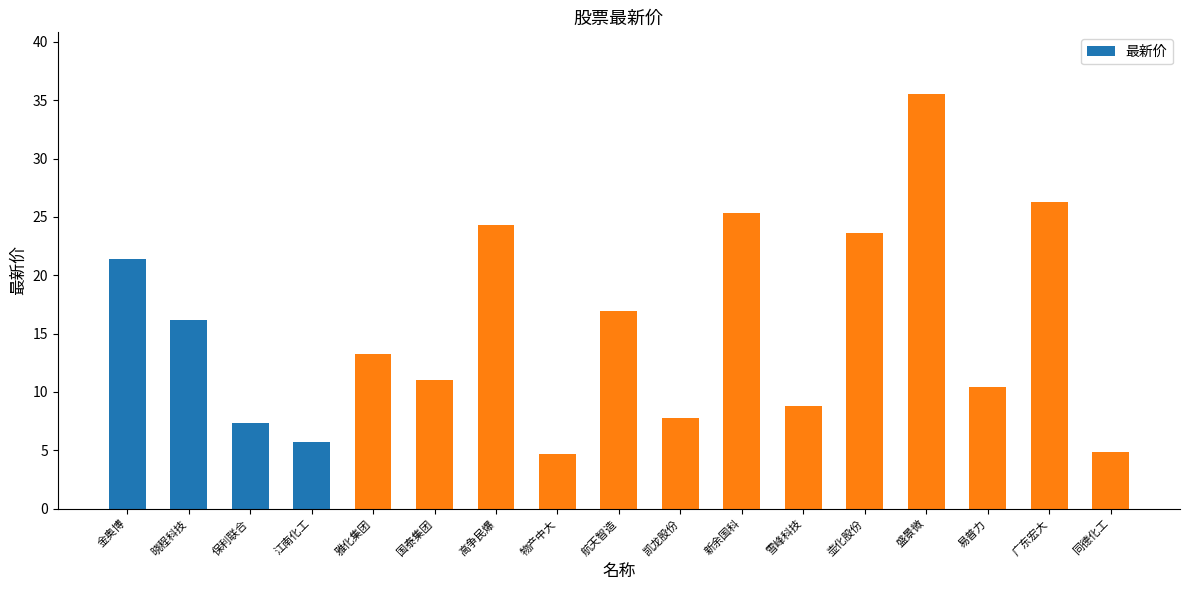

Which label corresponds to the largest value in the chart?

盛景微